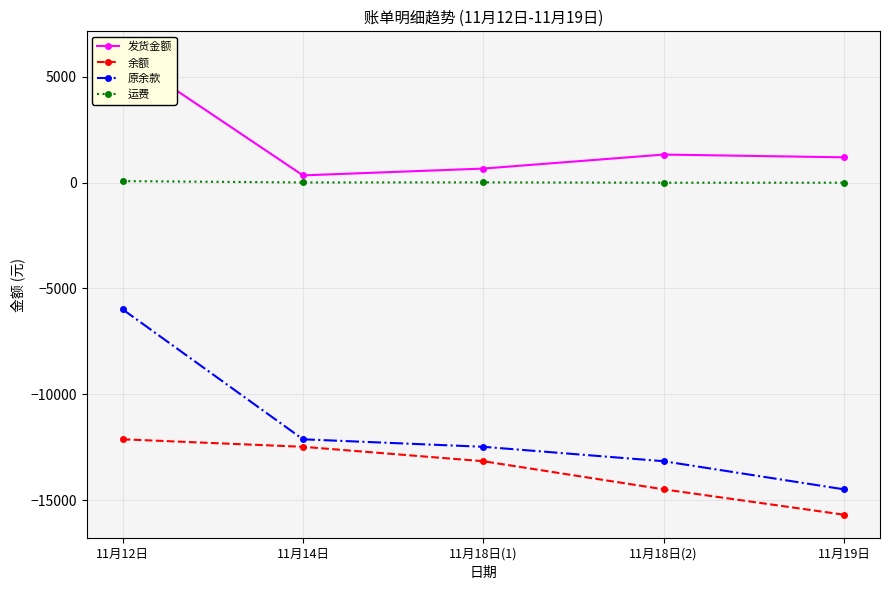

Where is 余额 nearest to the value -13911?

11月18日(2)